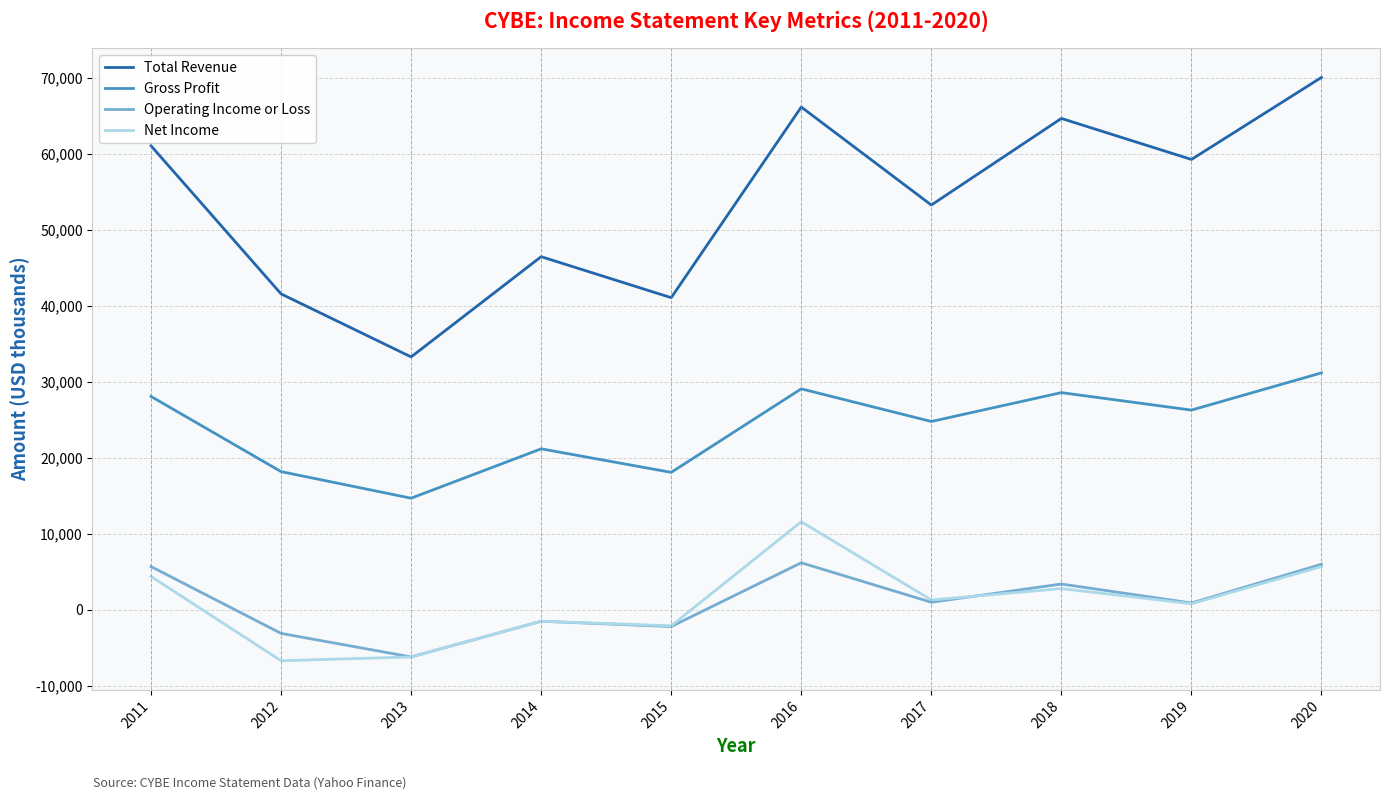

At 2012, list the series in order from smallest to largest.

Net Income, Operating Income or Loss, Gross Profit, Total Revenue